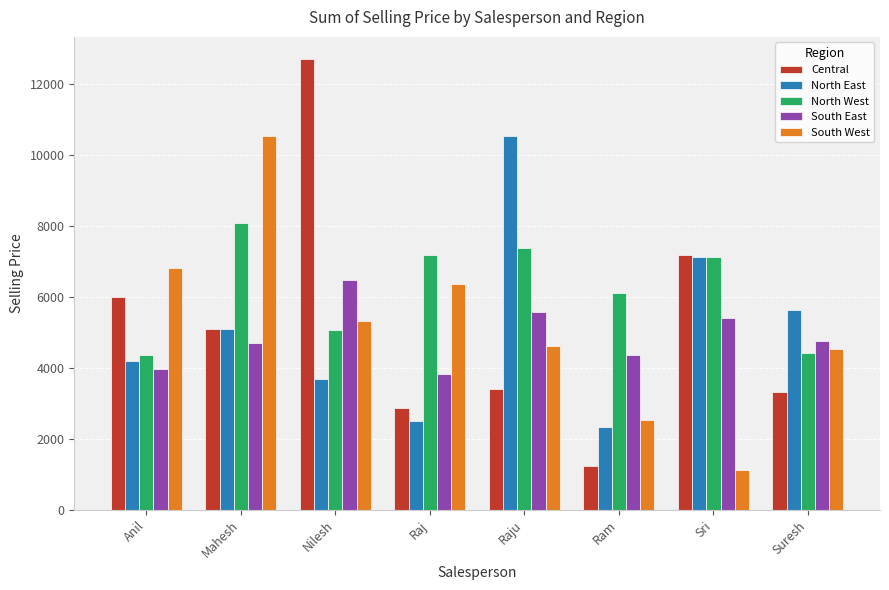

What is the value of the North East bar at the 5th from the left?

10530.5